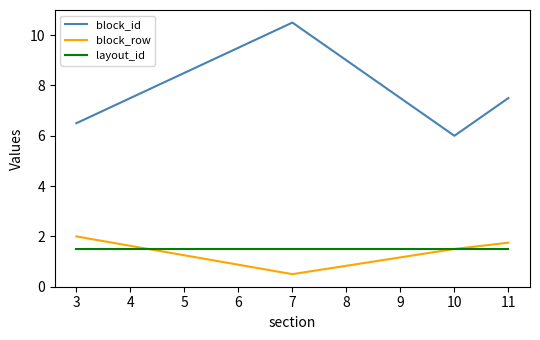

True or false: block_id and layout_id intersect in this chart.

False